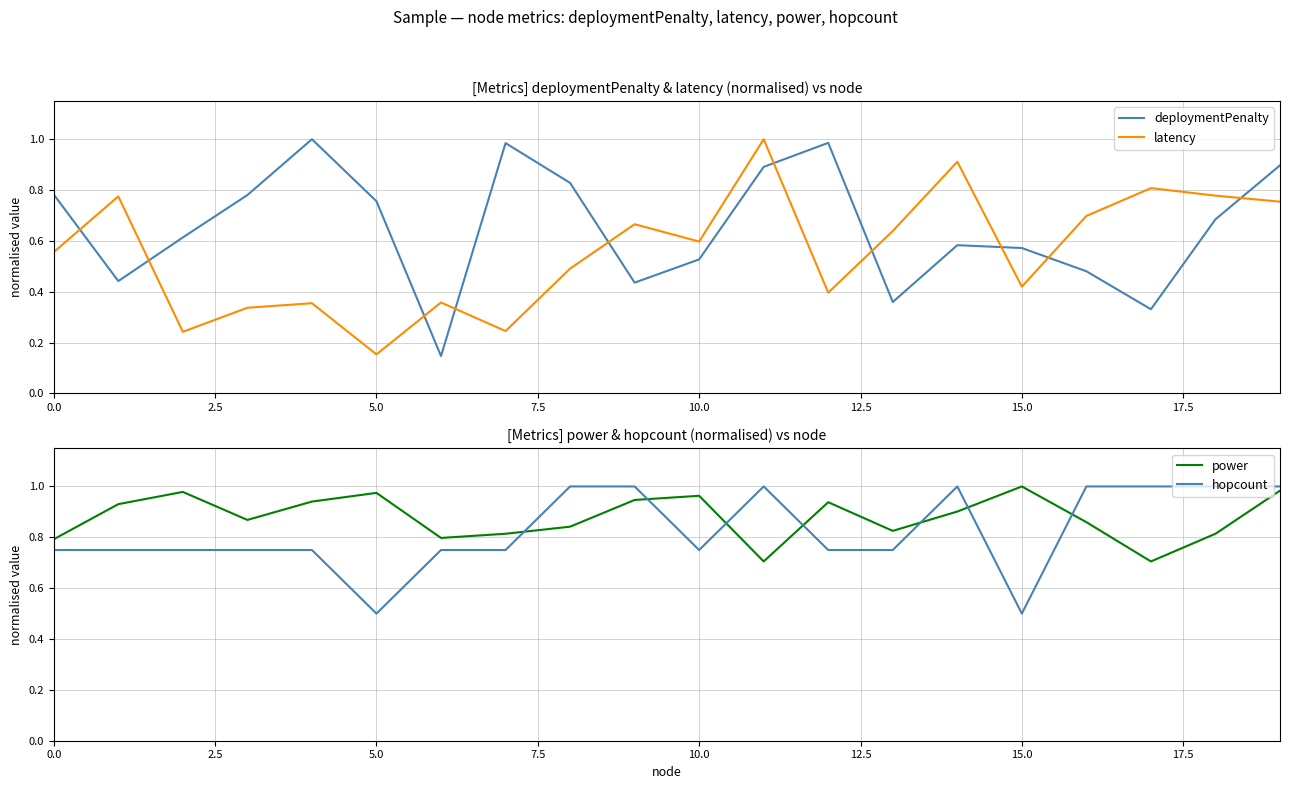

What is the value of the latency point at the 13th from the left?

0.4